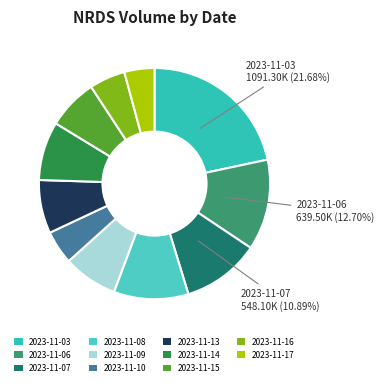

Does any single category account for the majority?

No